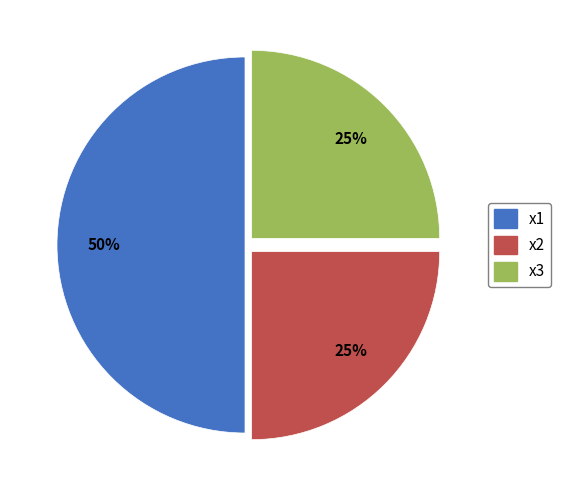

To the nearest percent, what portion does x2 represent?

25%